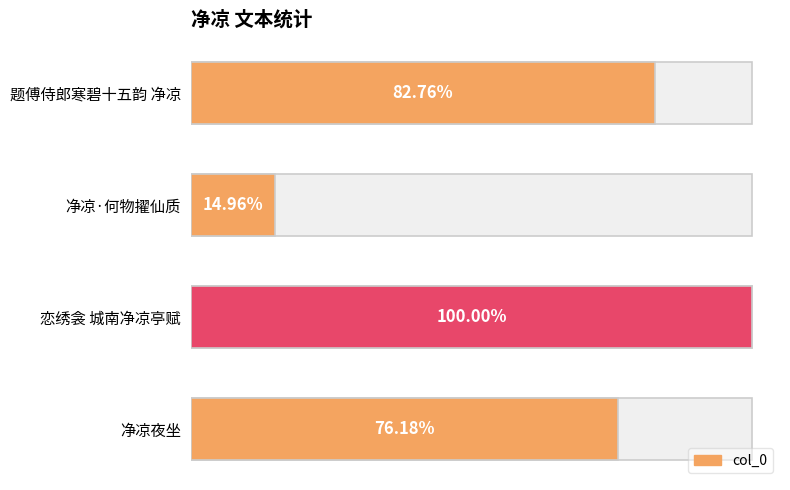

Are the bars grouped side by side (vs. stacked)?

No